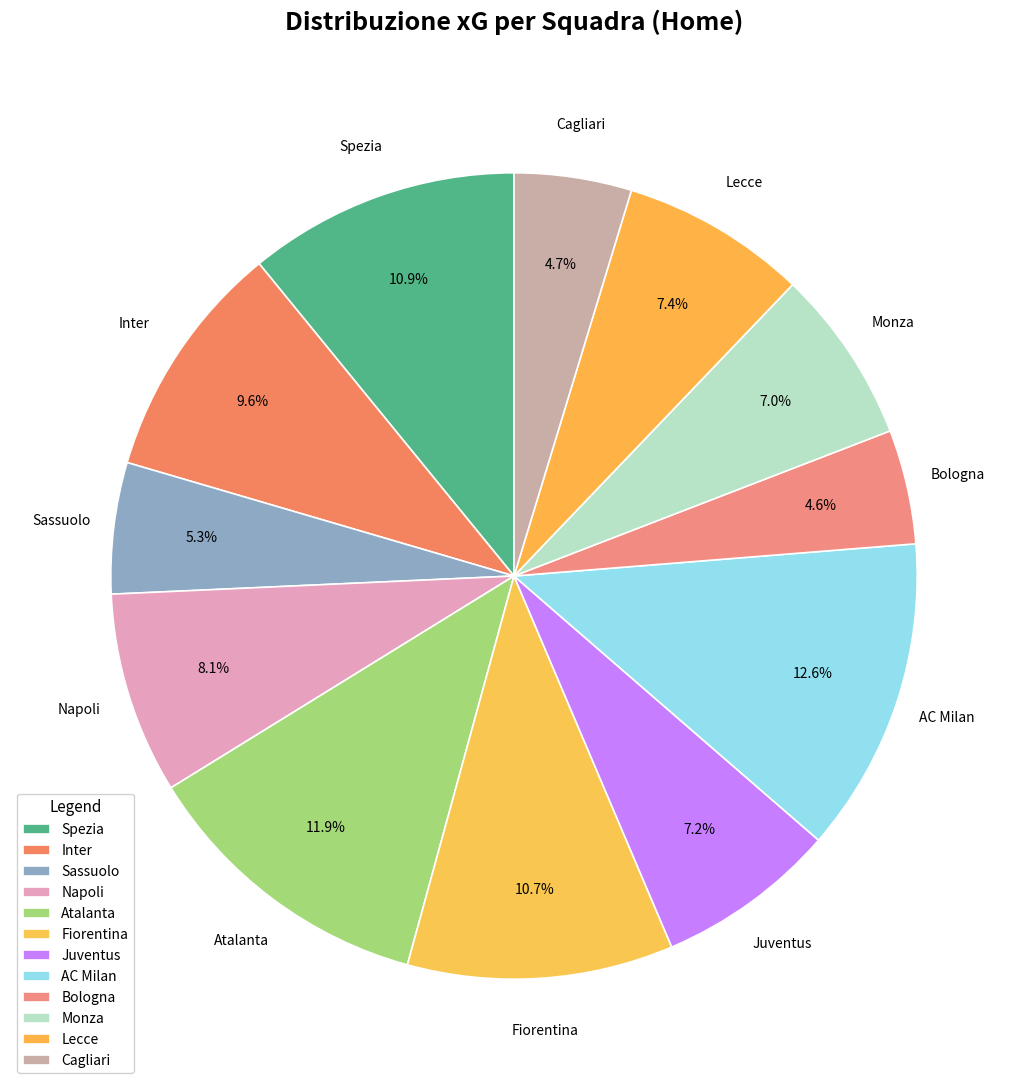

Is it true that Spezia is 11% of the pie?

True